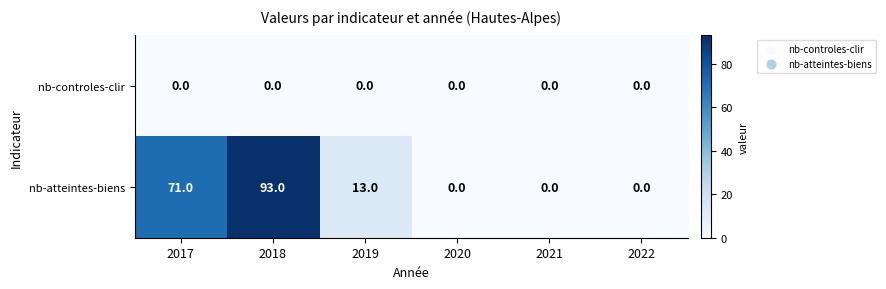

Rank the series by their average value, from highest to lowest.

nb-atteintes-biens, nb-controles-clir